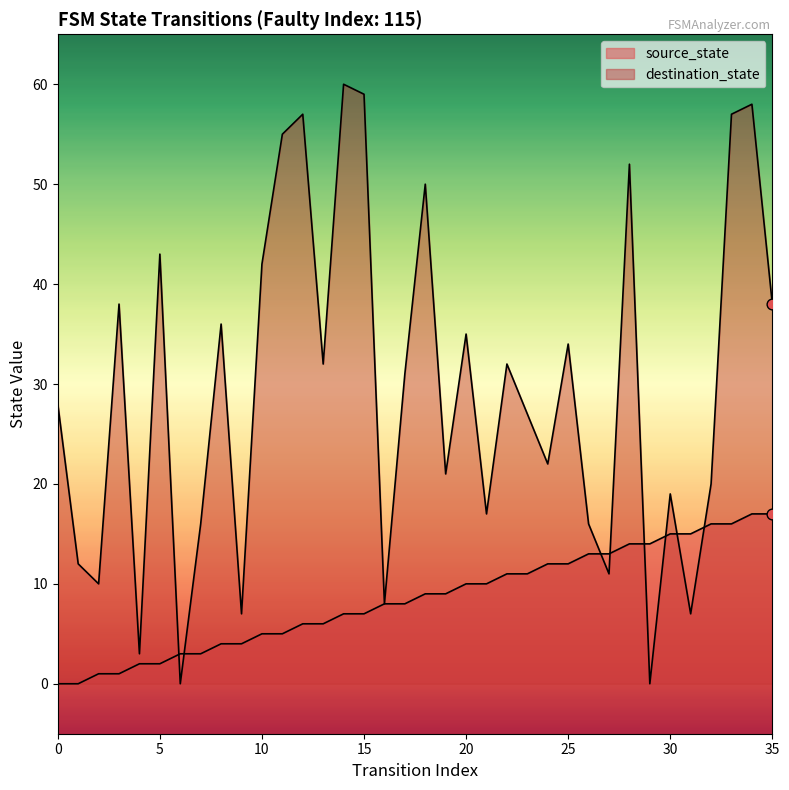

Which series reaches the maximum Y coordinate?

destination_state